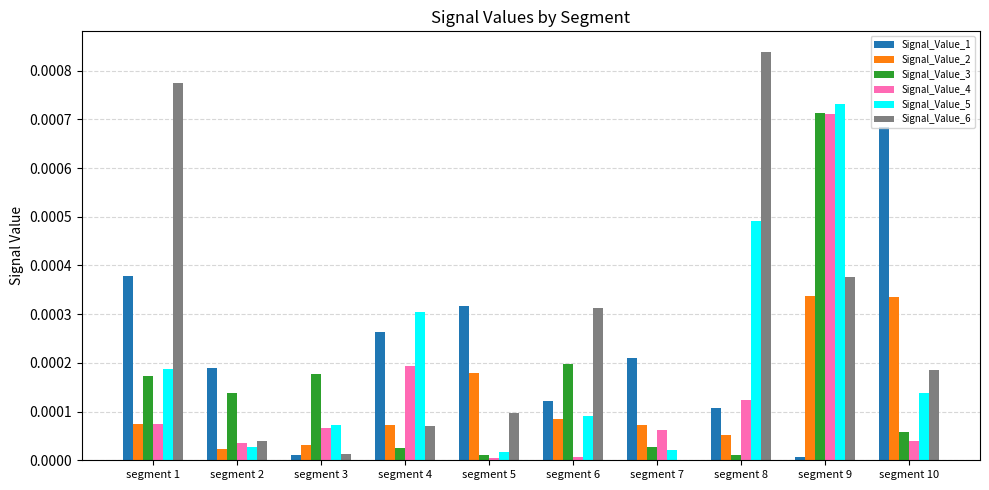

The Signal_Value_3 series shows 0.0 at segment 1. True or false?

True